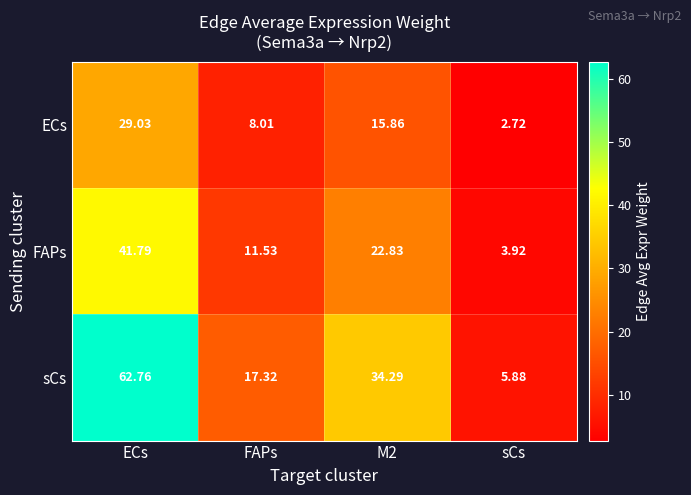

Which label corresponds to the largest value in the chart?

ECs